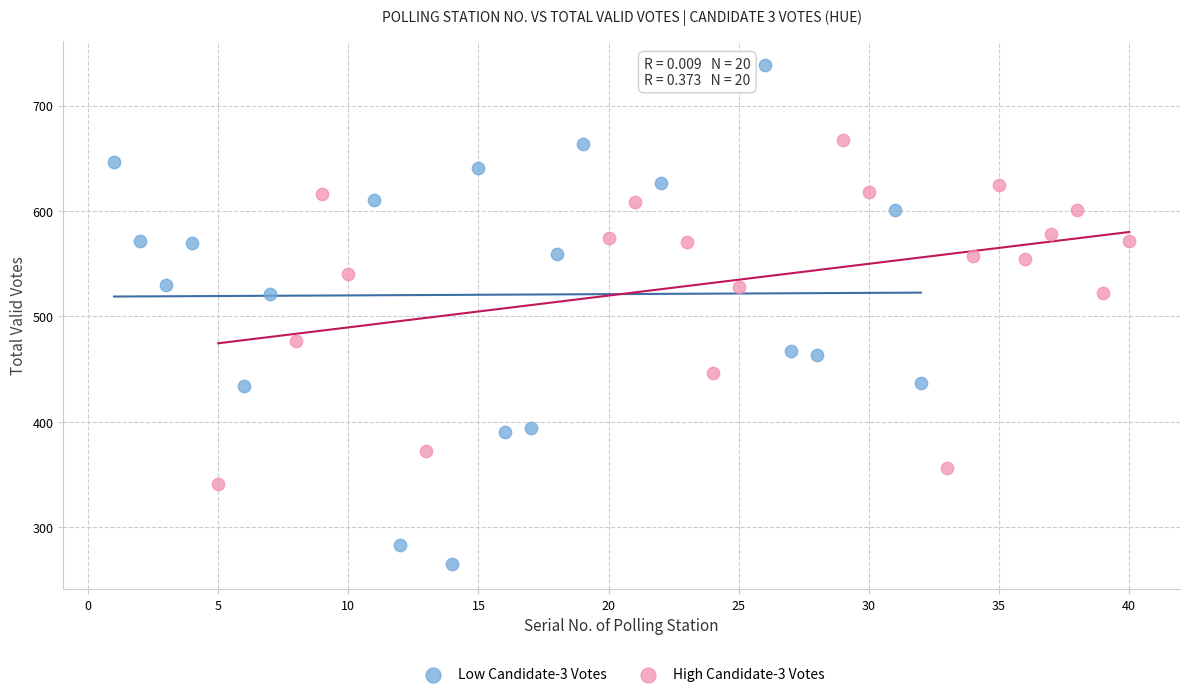

Which series contains the lowest Y value?

Low Candidate-3 Votes